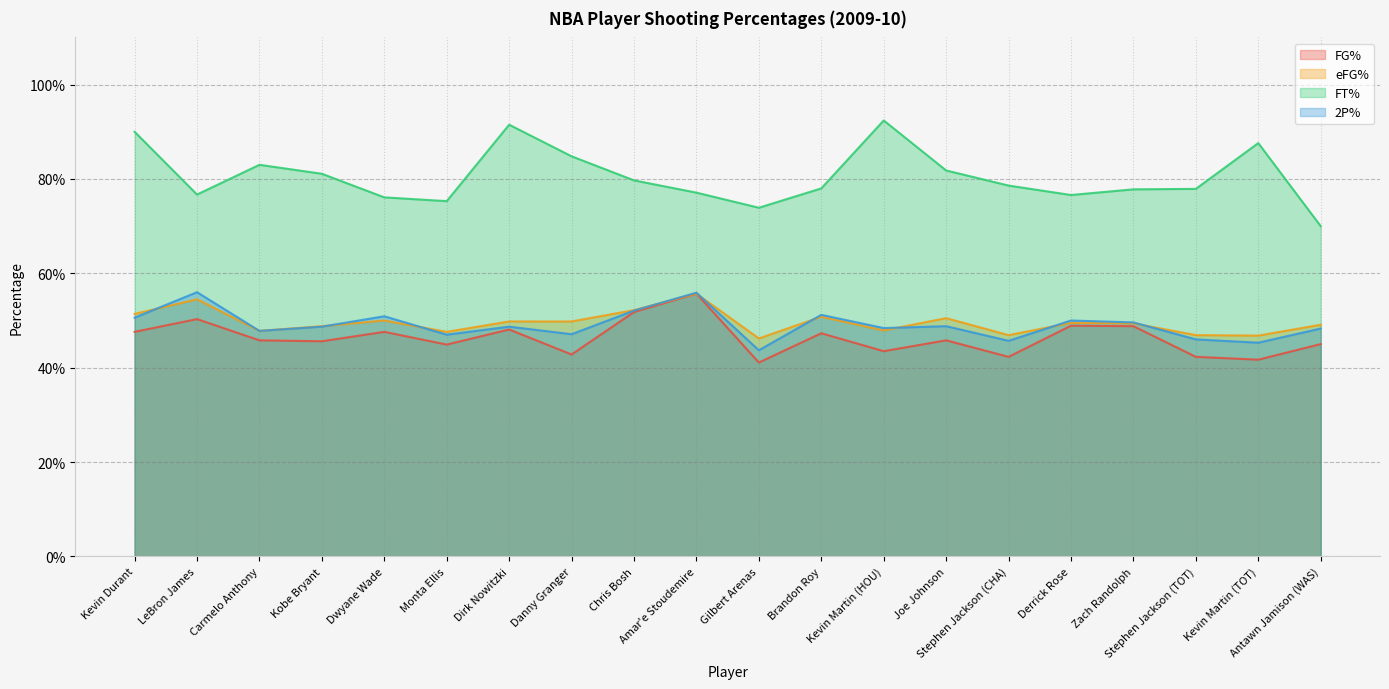

What is the total value across all series at Joe Johnson?

2.3